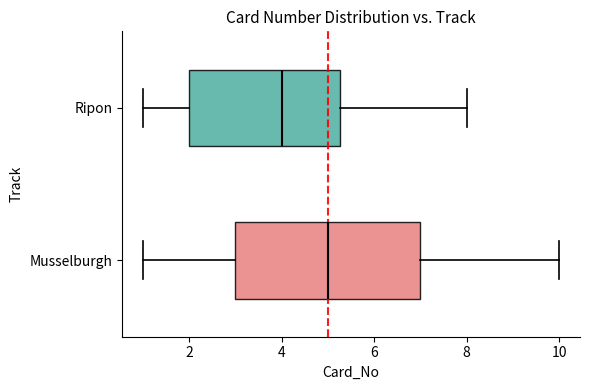

Reading bottom to top, transcribe this box plot: for each box, give where its median line is, the range the box spans, and where its two whiskers end, as read against the x-axis. The values are not printed on the chart, so give them approximately, as read against the axis.

Musselburgh: median 5.0, box 3.0 to 7.0, whiskers 1.0 to 10.0
Ripon: median 4.0, box 2.0 to 5.2, whiskers 1.0 to 8.0